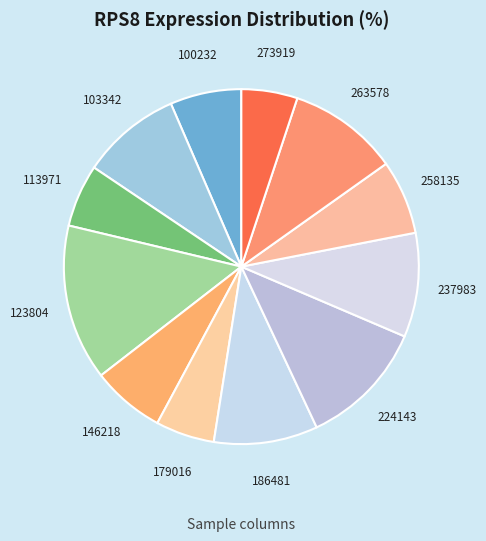

True or false: 100232 accounts for 1% of the total.

False